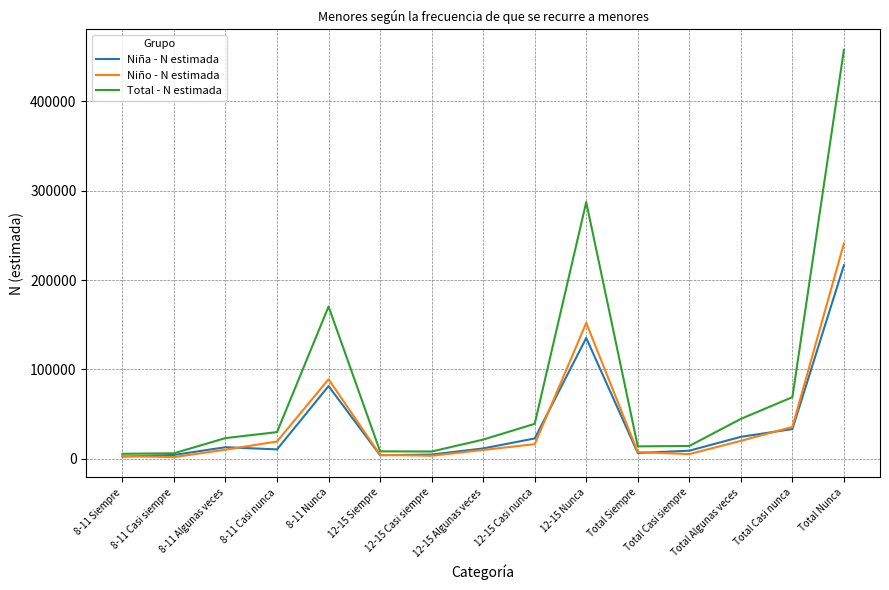

What is the difference between the Total - N estimada values at 12-15 Casi nunca and 12-15 Algunas veces?

17636